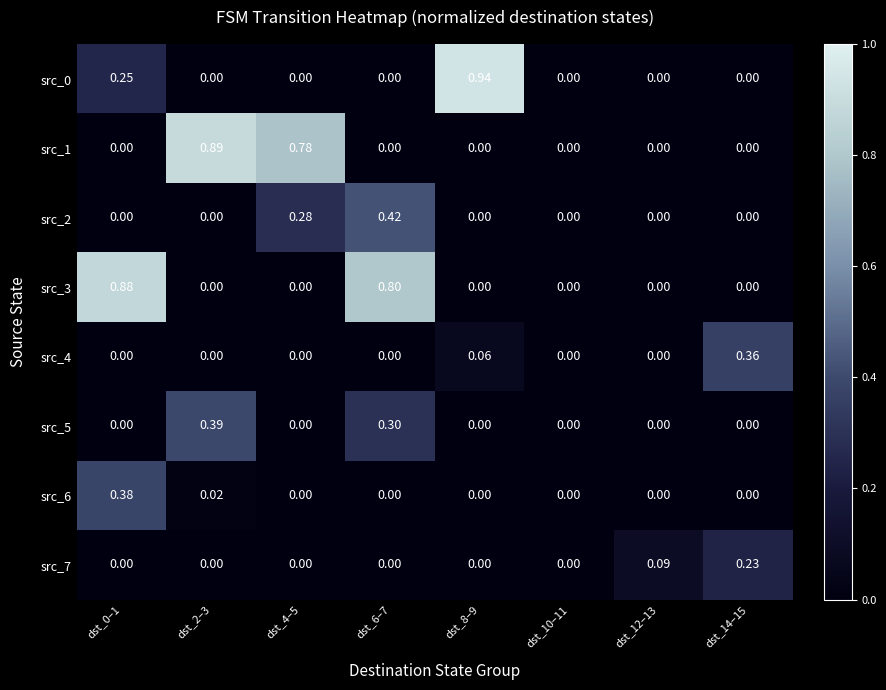

Is the value of src_3 at dst_0–1 greater than the value of src_1 at dst_10–11?

Yes